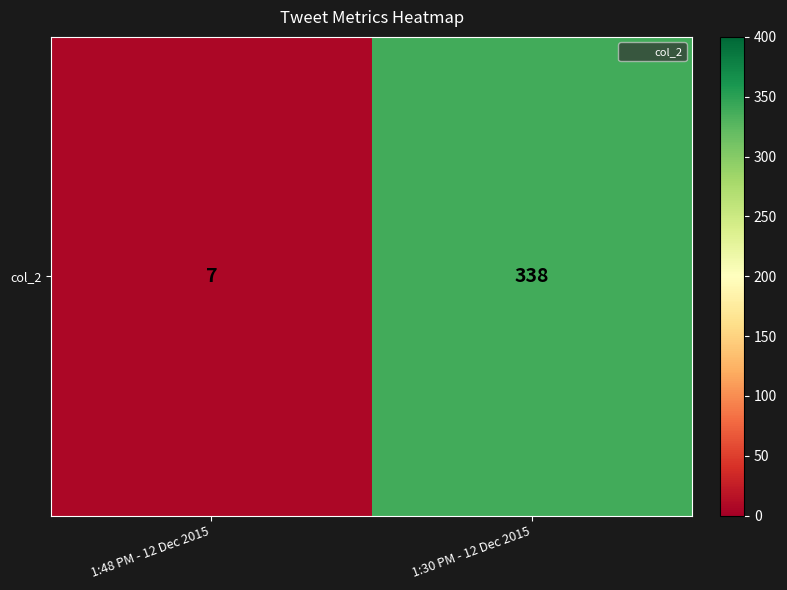

What is the change in value from 1:48 PM - 12 Dec 2015 to 1:30 PM - 12 Dec 2015?

+331